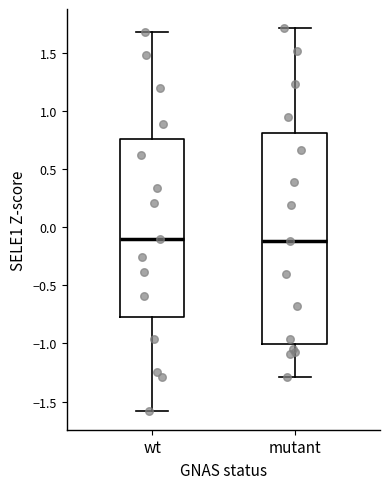

Reading left to right, transcribe this box plot: for each box, give where its median line is, the range the box spans, and where its two whiskers end, as read against the y-axis. The values are not printed on the chart, so give them approximately, as read against the axis.

wt: median -0.10, box -0.75 to 0.75, whiskers -1.60 to 1.70
mutant: median -0.10, box -1.00 to 0.80, whiskers -1.30 to 1.70